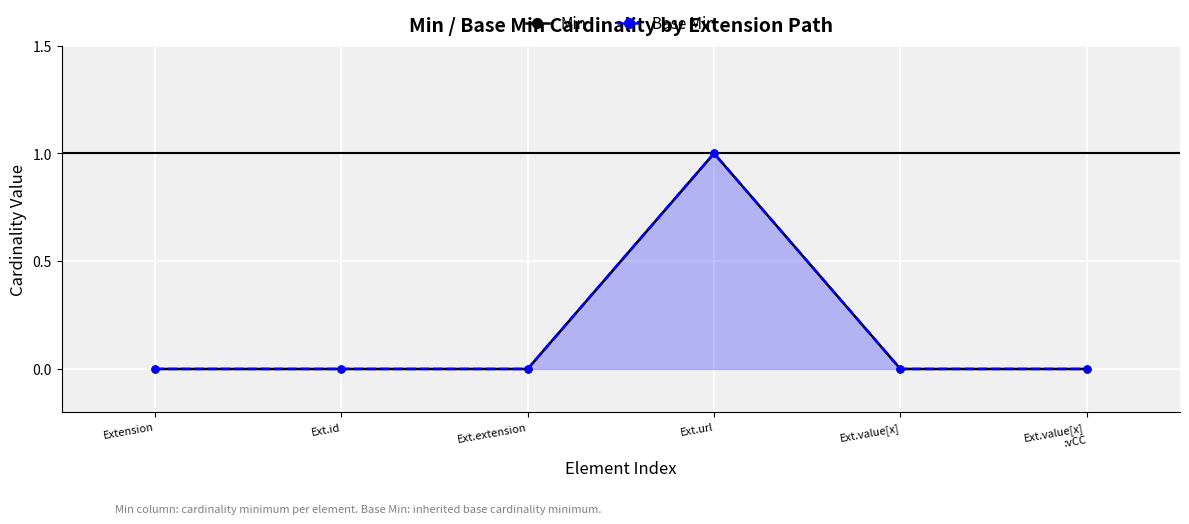

Reading right to left, what are all the values shown in this chart?

Min: 0	0	1	0	0	0
Base Min: 0	0	1	0	0	0